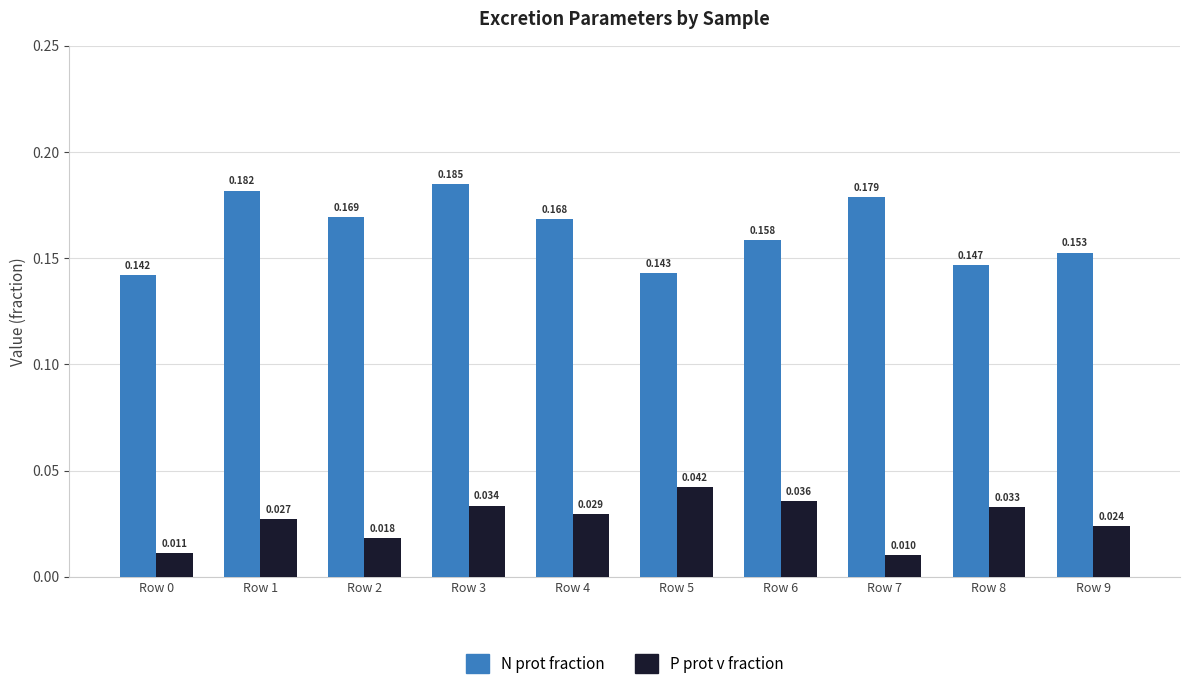

How many categories are shown in the chart?

10